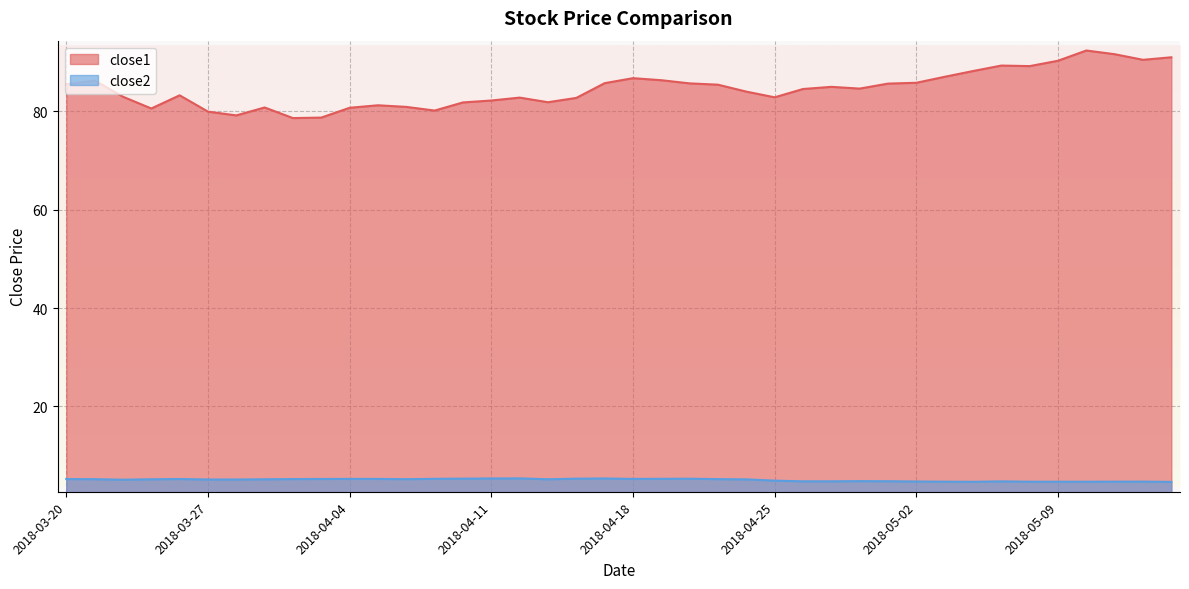

How many data points does each series have?

40